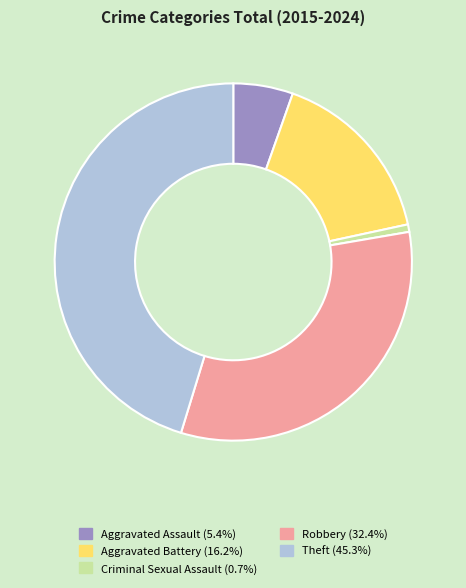

What is the ratio of the value at Robbery (32.4%) to the value at Theft (45.3%)?

0.7